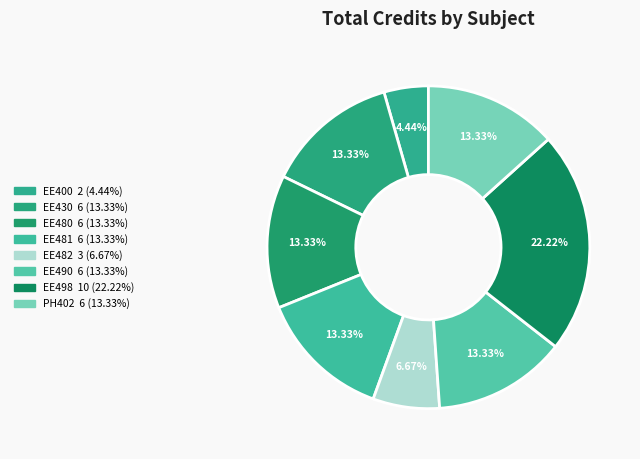

What percentage is the EE482 slice, to the nearest percent?

7%